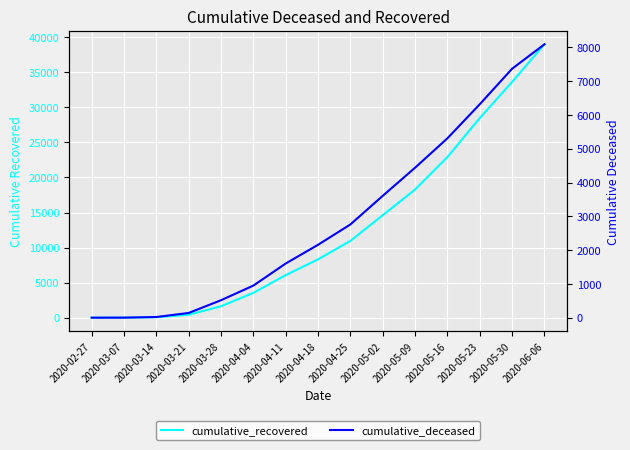

What is the label of the 7th point from the right?

2020-04-25